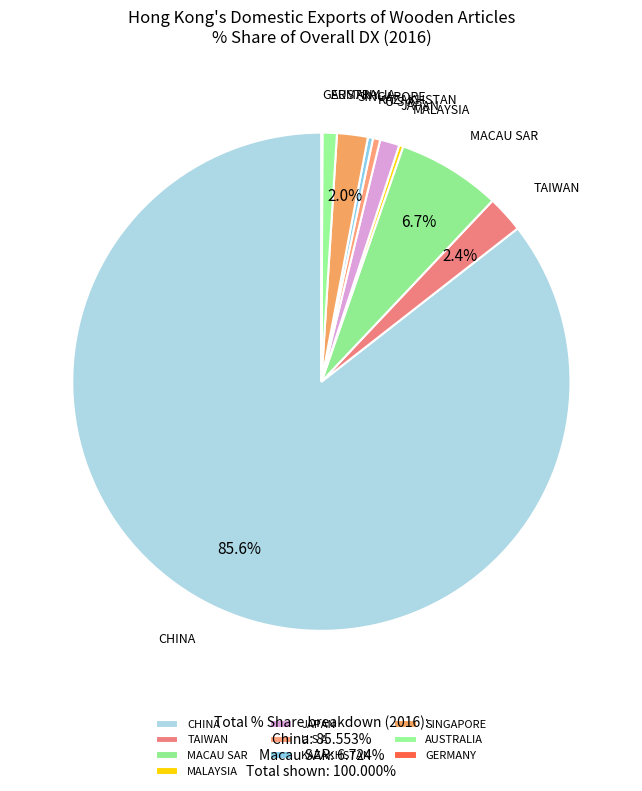

Which slice represents more than half of the pie?

CHINA